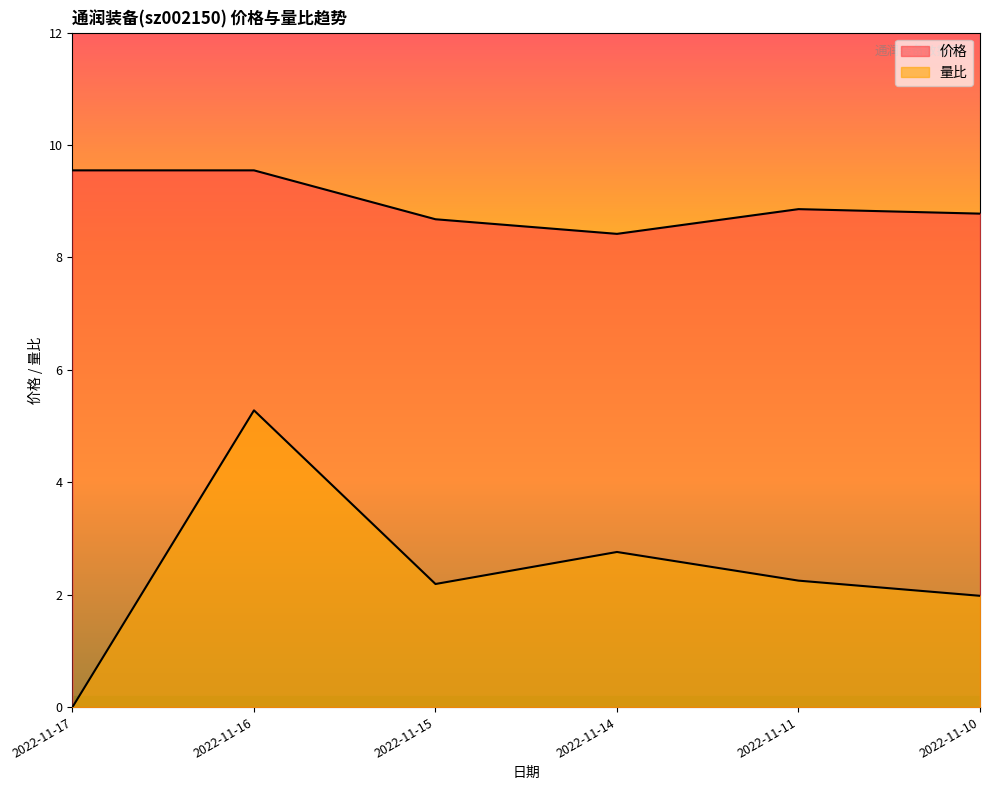

True or false: 价格 and 量比 intersect in this chart.

False